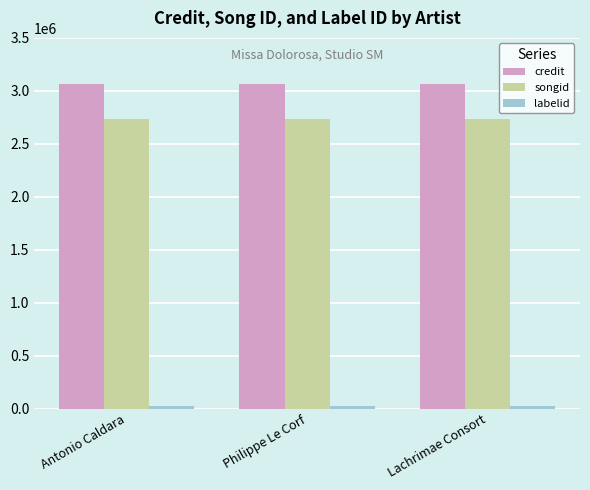

What is the maximum value for credit?

3068256